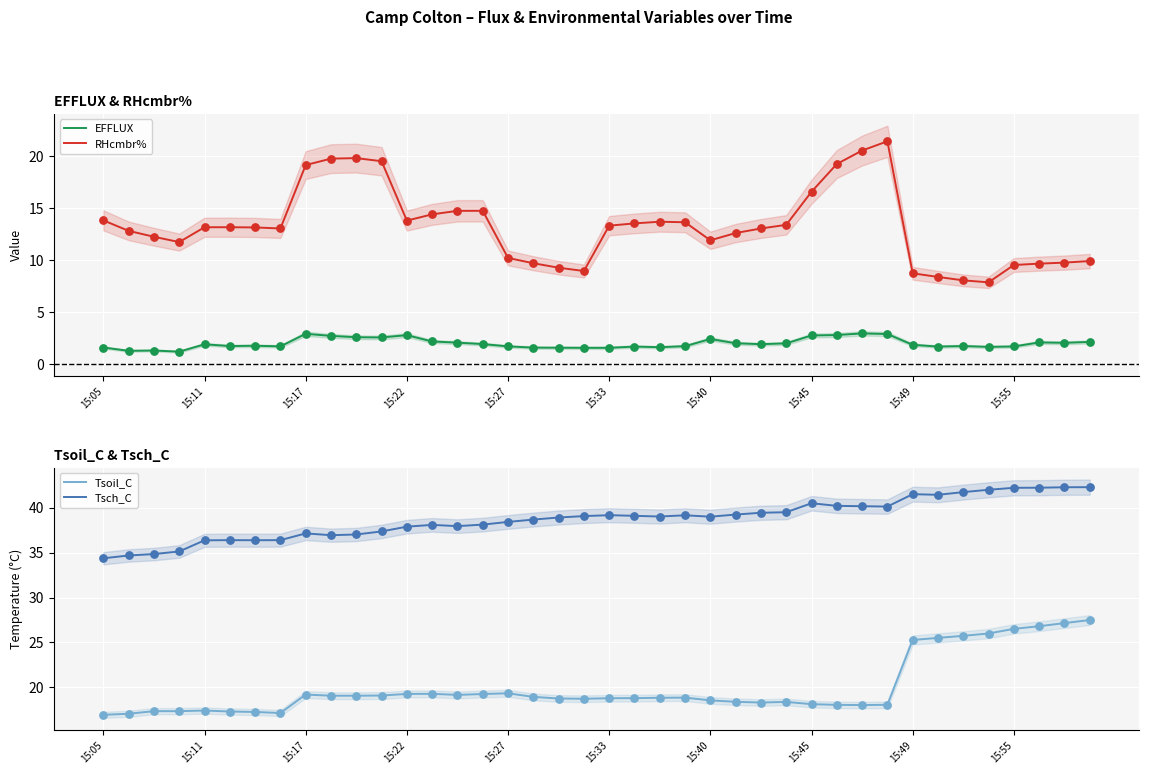

Which series contains the highest Y value?

Tsch_C